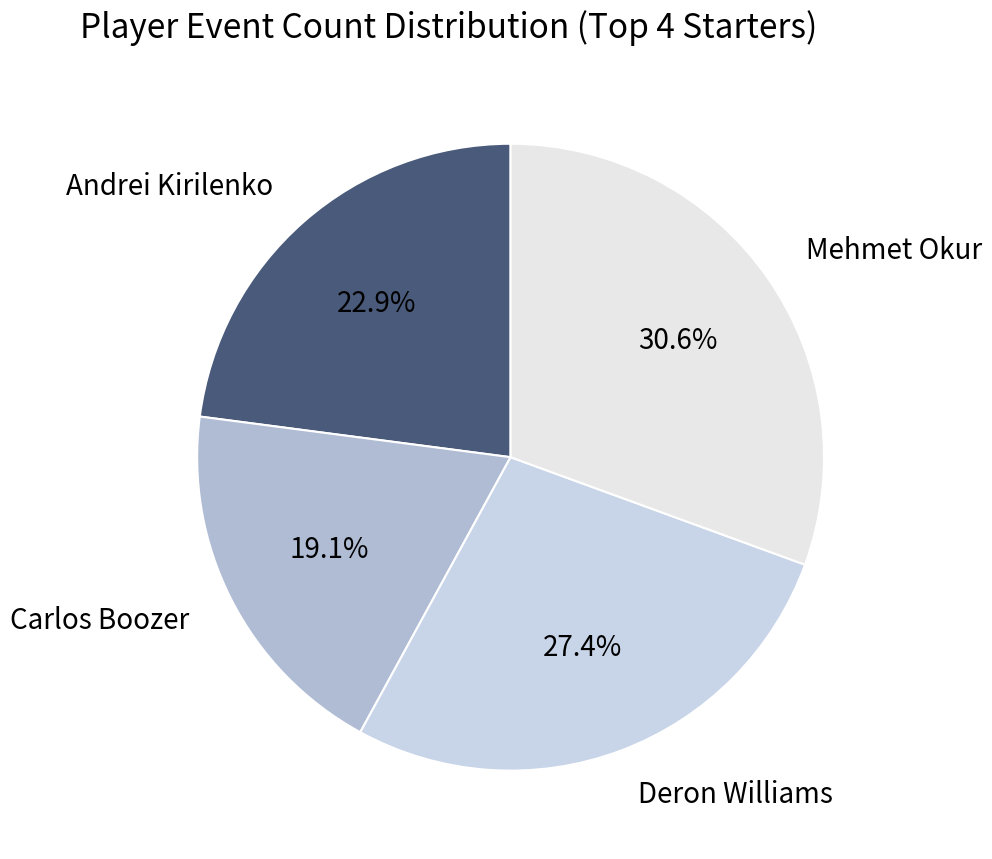

How many slices are in this pie chart?

4